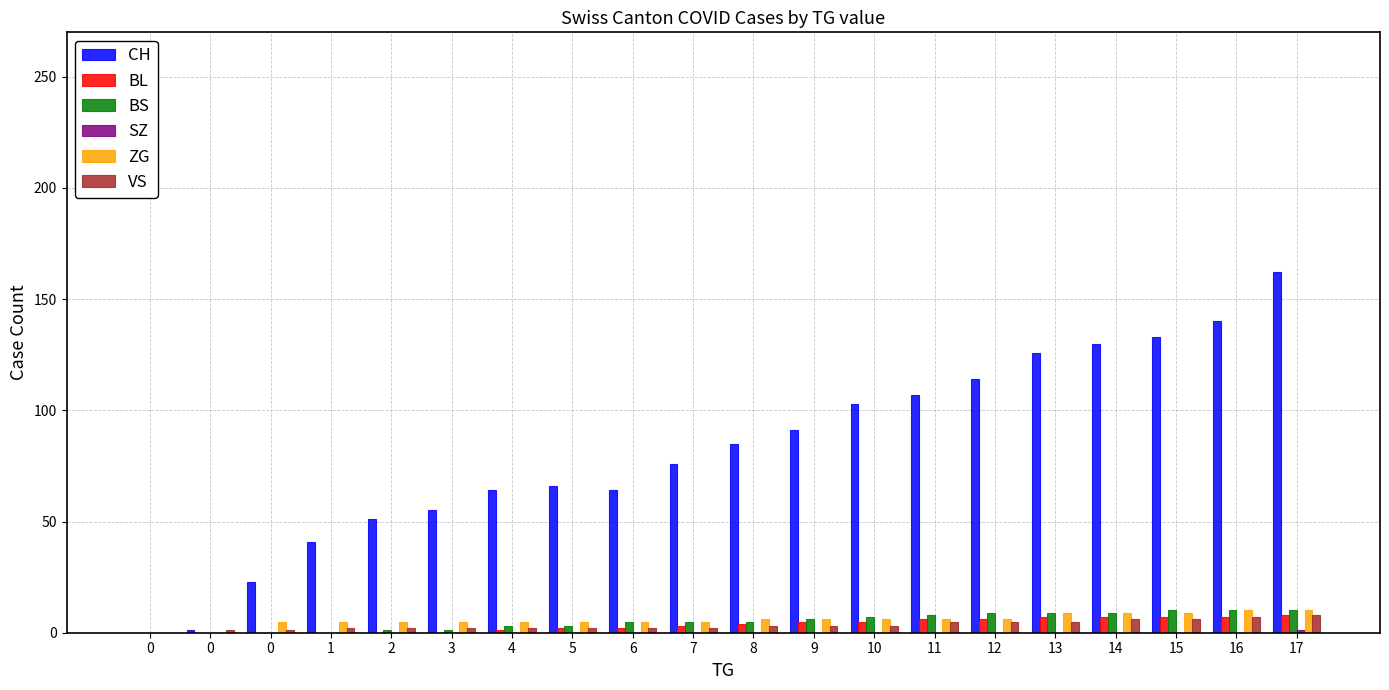

Are the bars grouped side by side (vs. stacked)?

Yes